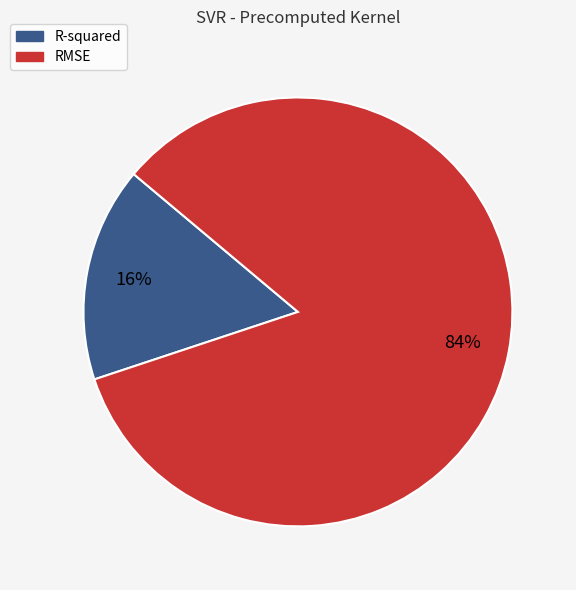

Which has a higher value, R-squared or RMSE?

RMSE